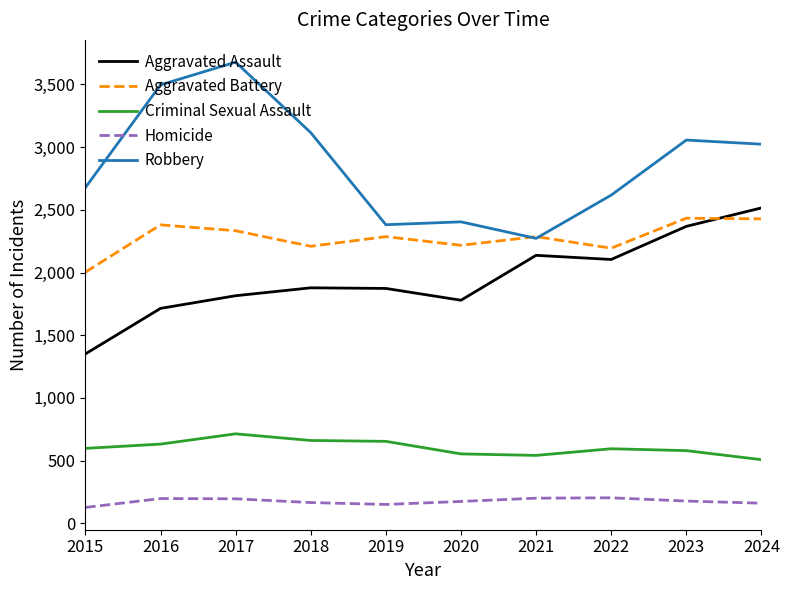

The Robbery series shows 2272 at 2021. True or false?

True